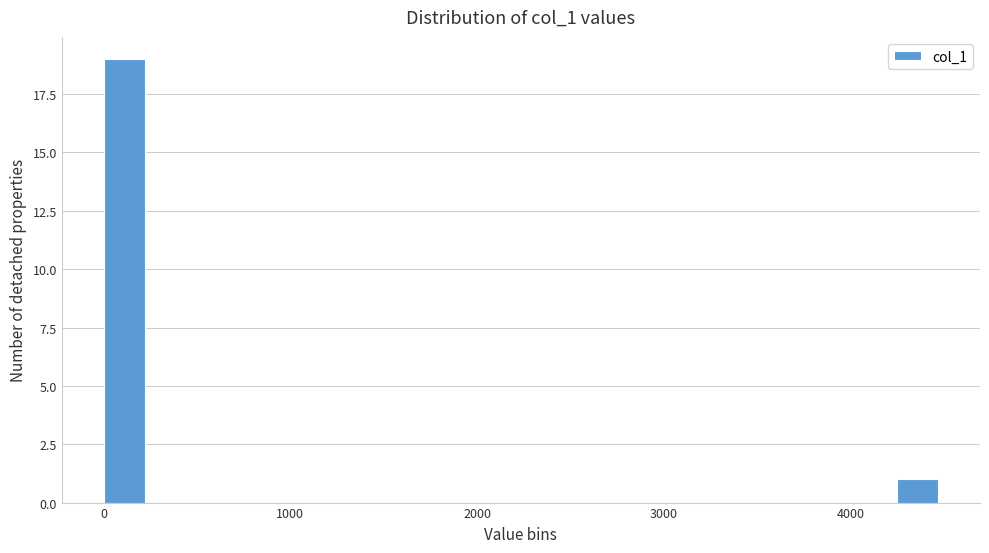

Read against the x-axis, roughly where is the centre of the tallest bar?

100